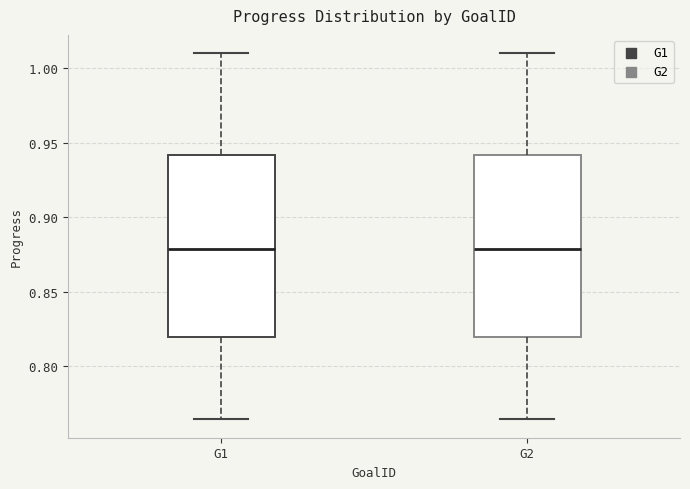

Reading left to right, read every box against the y-axis: the position of its median line, the range the box covers, and the ends of its whiskers. The values are not printed on the chart, so give them approximately, as read against the axis.

G1: median 0.880, box 0.820 to 0.940, whiskers 0.765 to 1.010
G2: median 0.880, box 0.820 to 0.940, whiskers 0.765 to 1.010